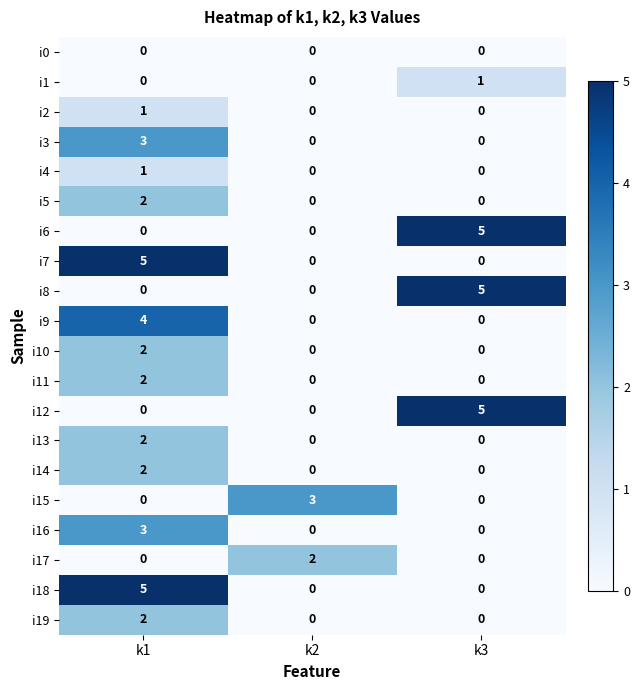

True or false: i7 has a value of 1 at k1.

False